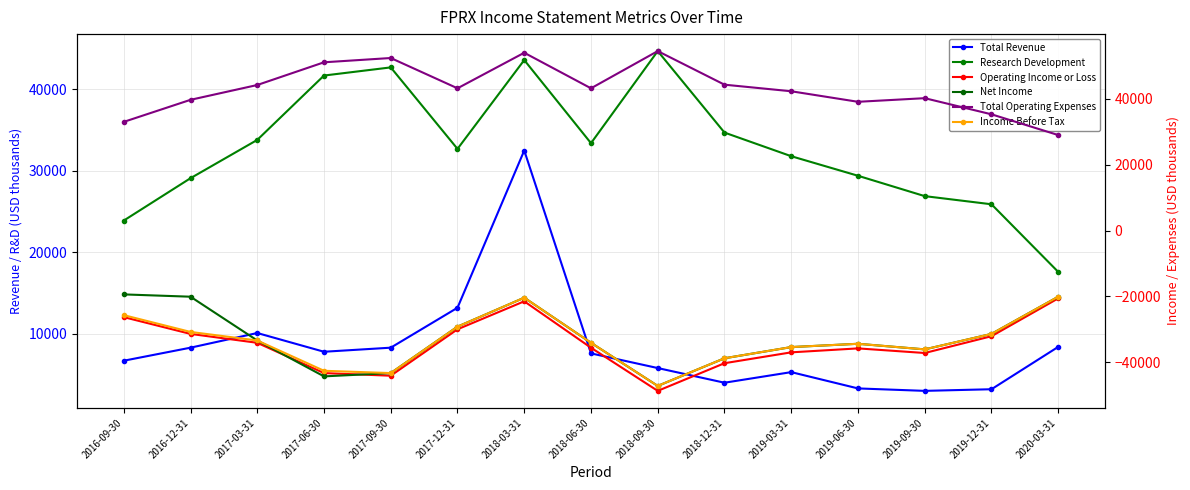

What is the difference between the second highest and second lowest values in the Total Operating Expenses series?

21000